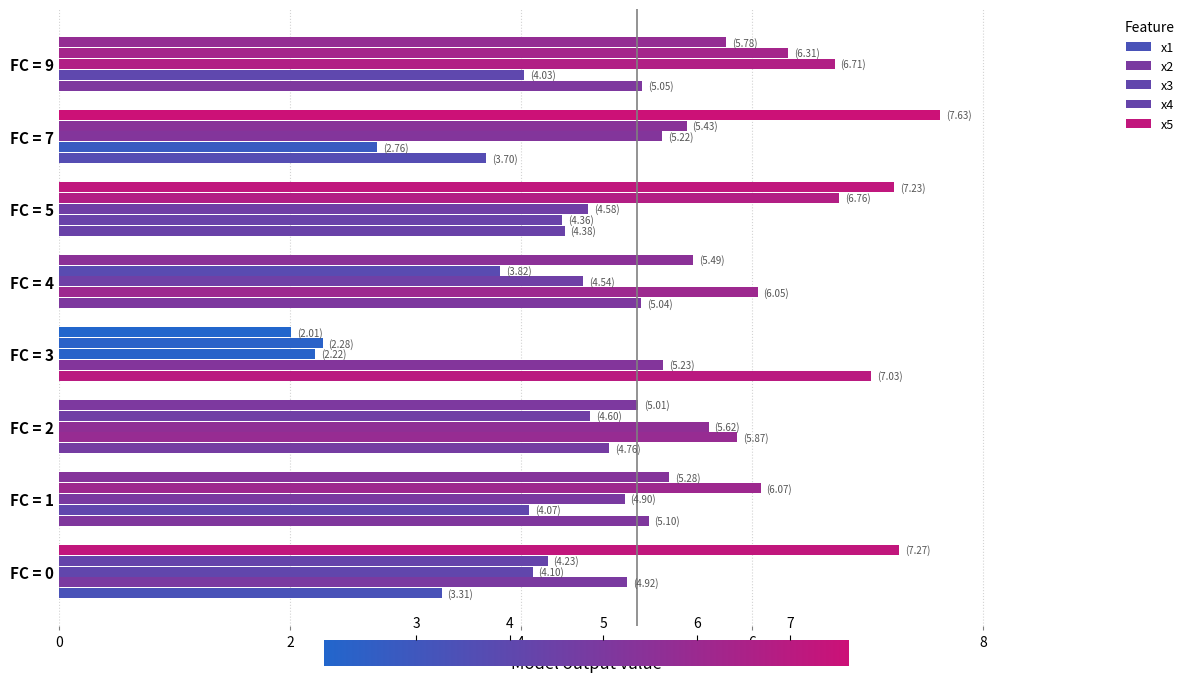

What is the sum of all x2 values?

37.3